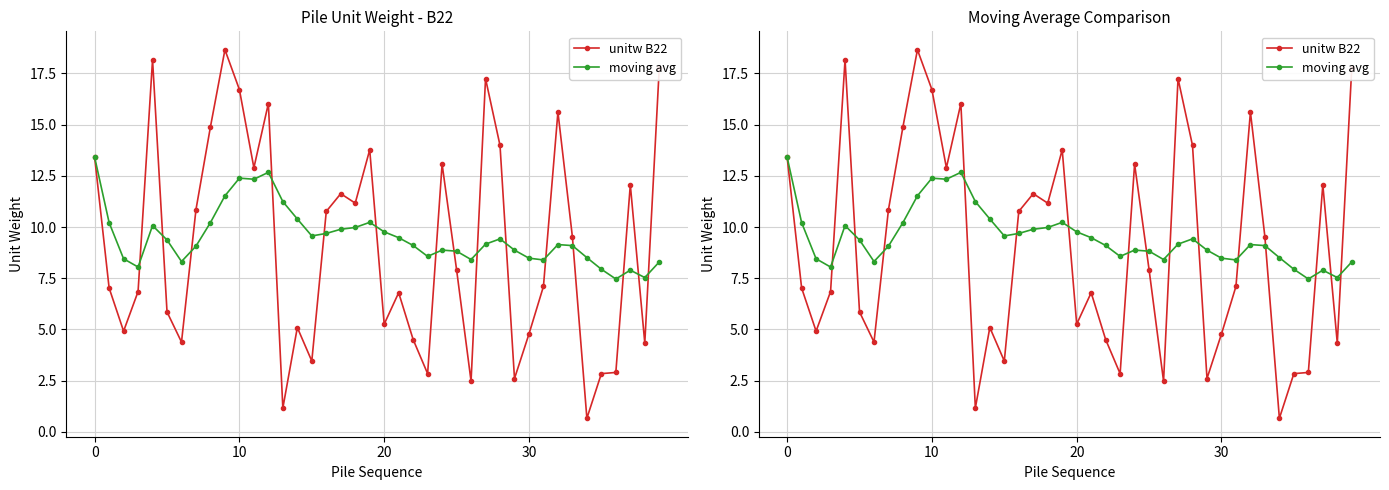

What is the average value of the unitw B22 series?

9.1